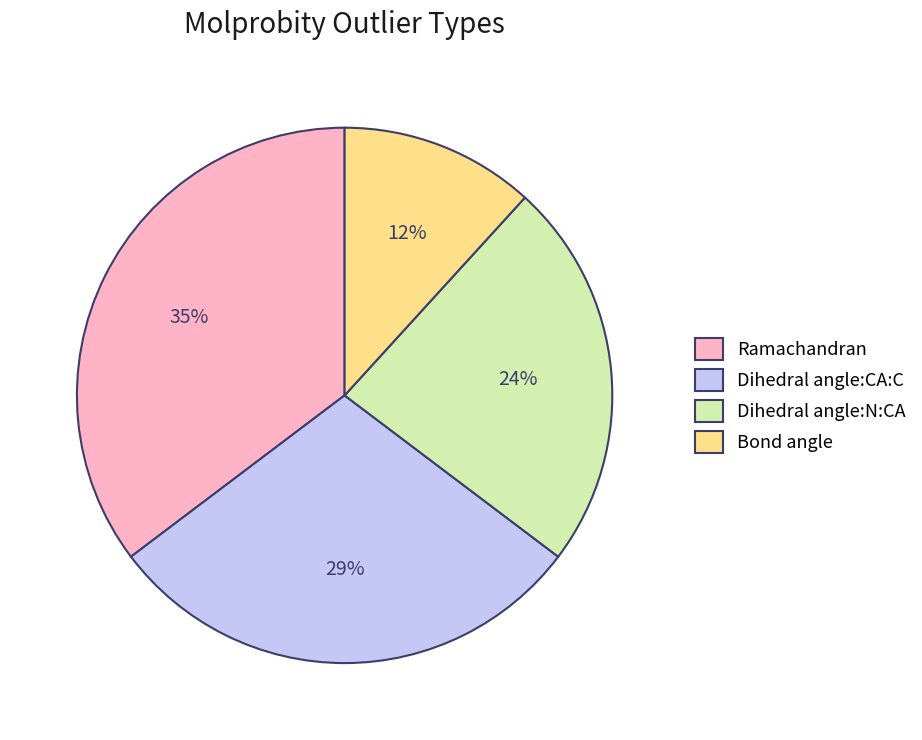

Does any single category account for the majority?

No